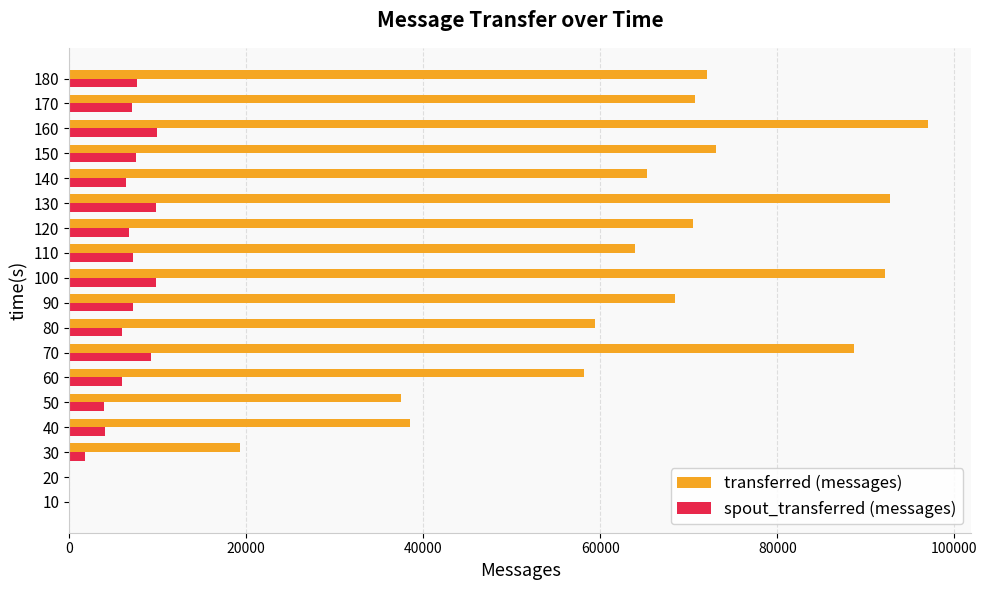

At which category is the sum across all series the highest?

160